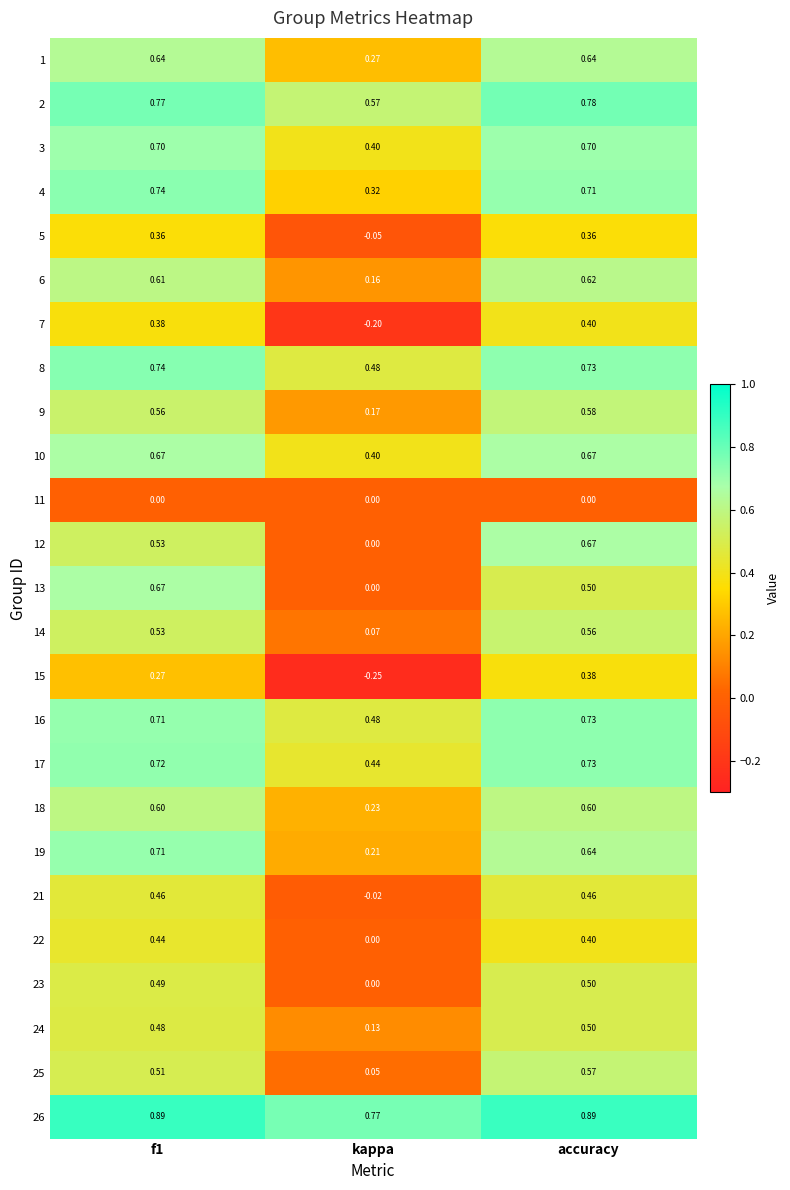

Between kappa and accuracy, which series saw the biggest shift?

12